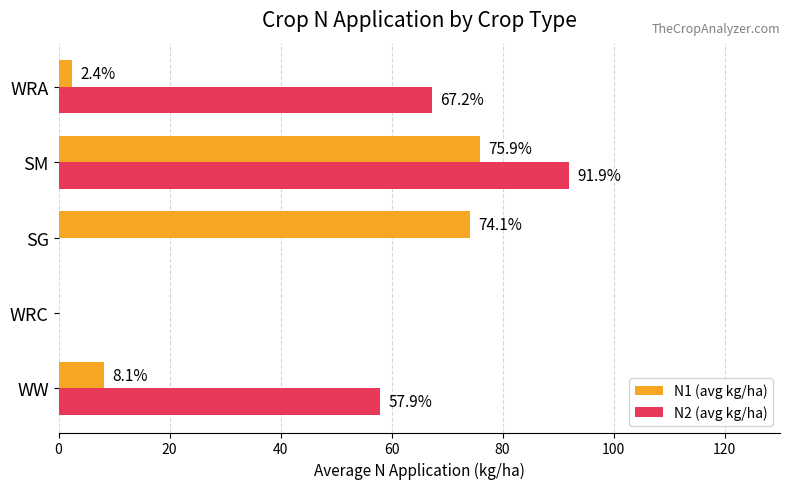

Which series changed the most between WRC and SM?

N2 (avg kg/ha)